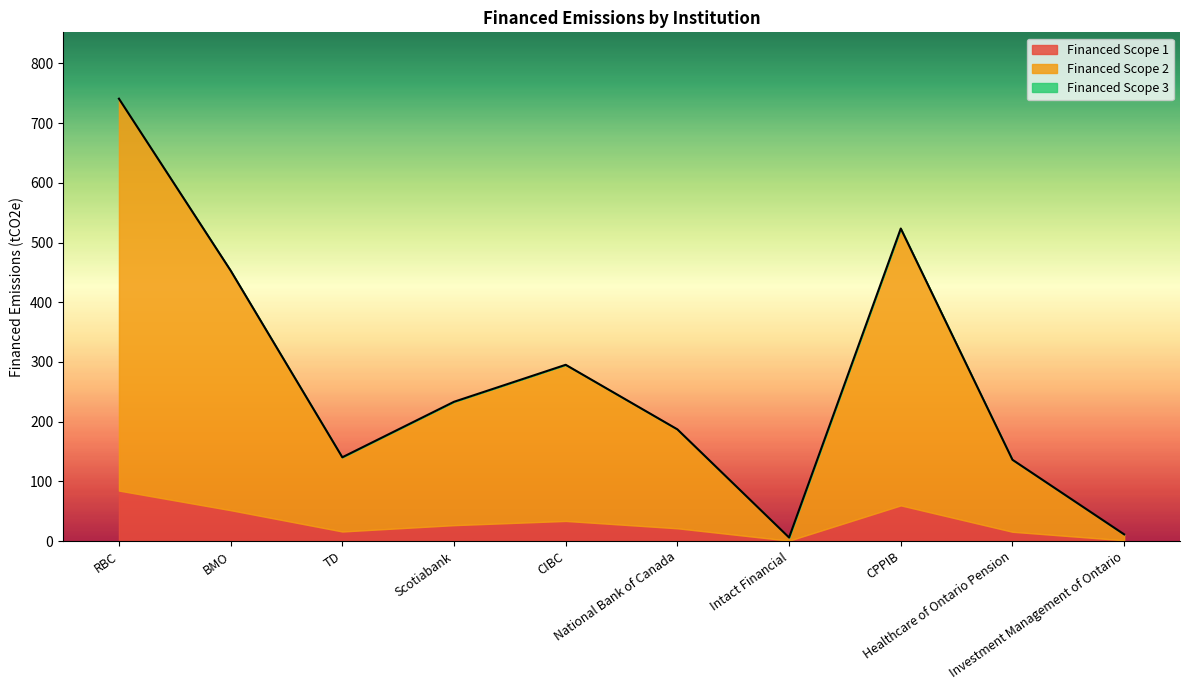

Rank the series at National Bank of Canada from lowest to highest value.

Financed Scope 3, Financed Scope 1, Financed Scope 2